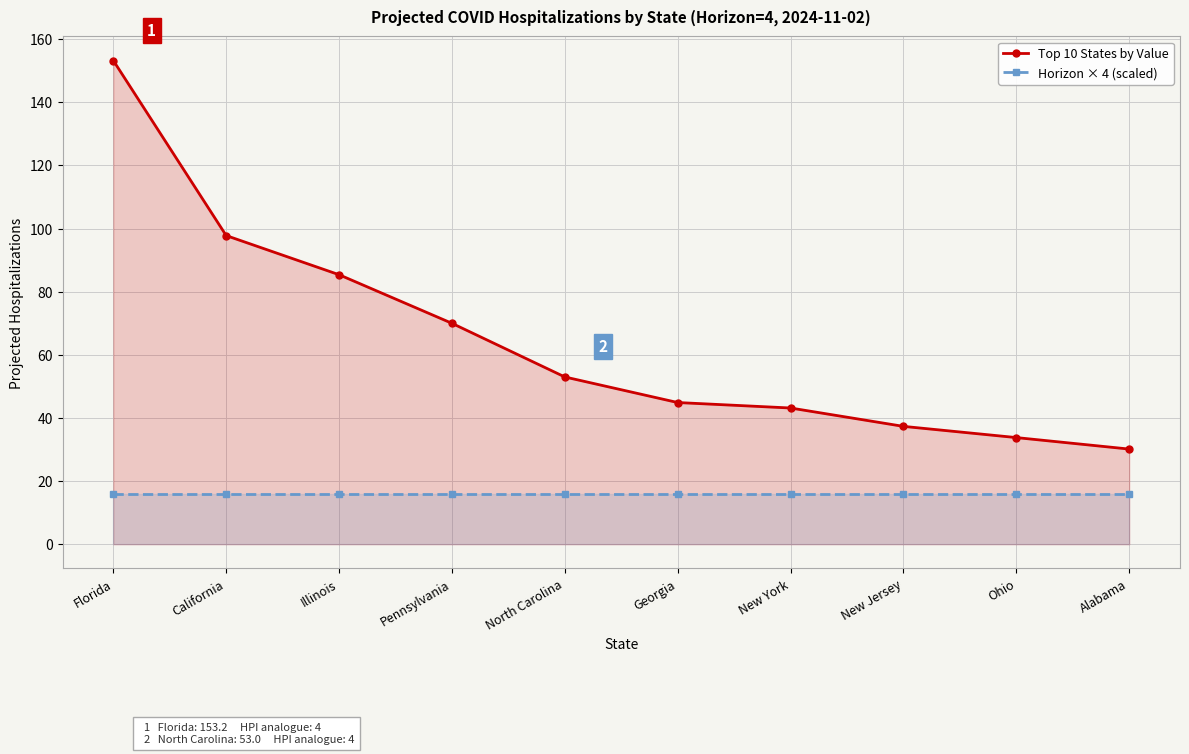

What are all the series names shown in the legend?

Top 10 States by Value, Horizon × 4 (scaled)